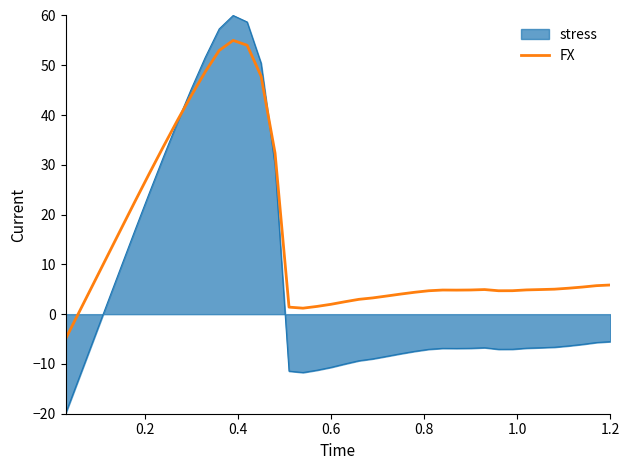

What is the lowest value of the stress series?

-20.0